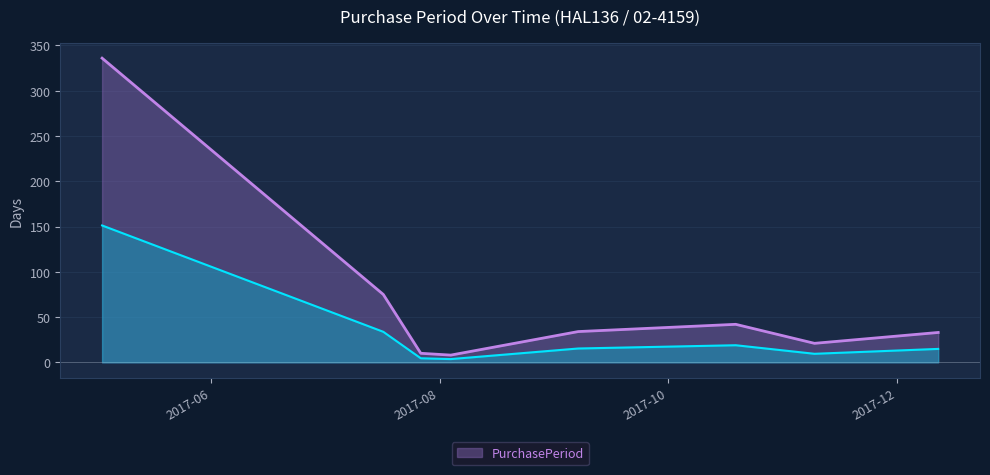

What is the change in value from 2017-07-27 to 2017-12-12?

+23